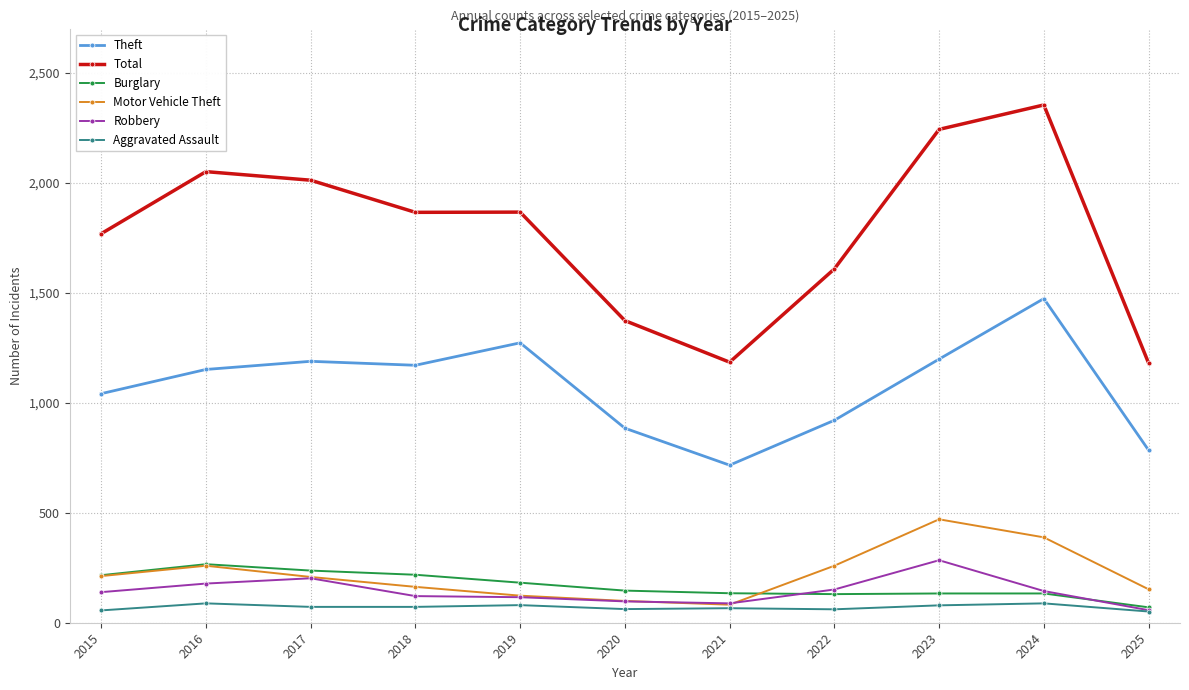

At which category is the sum across all series the highest?

2024